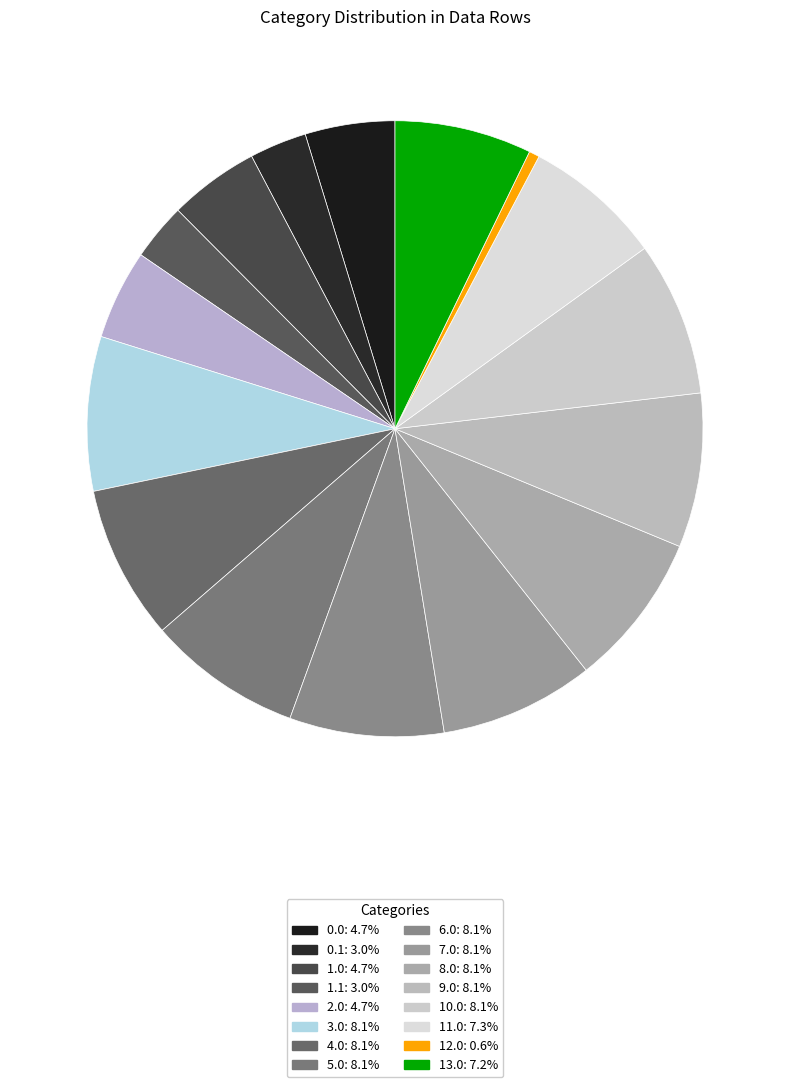

Count the number of slices in the pie.

16